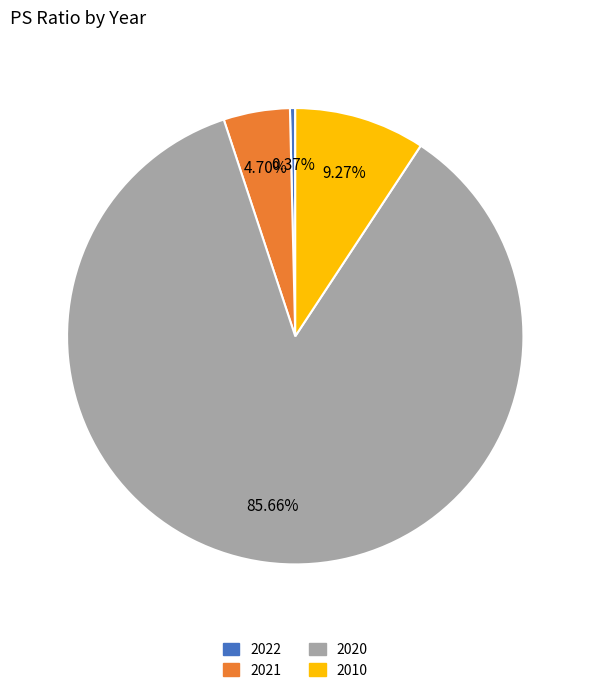

To the nearest percent, what is the average slice percentage?

25%